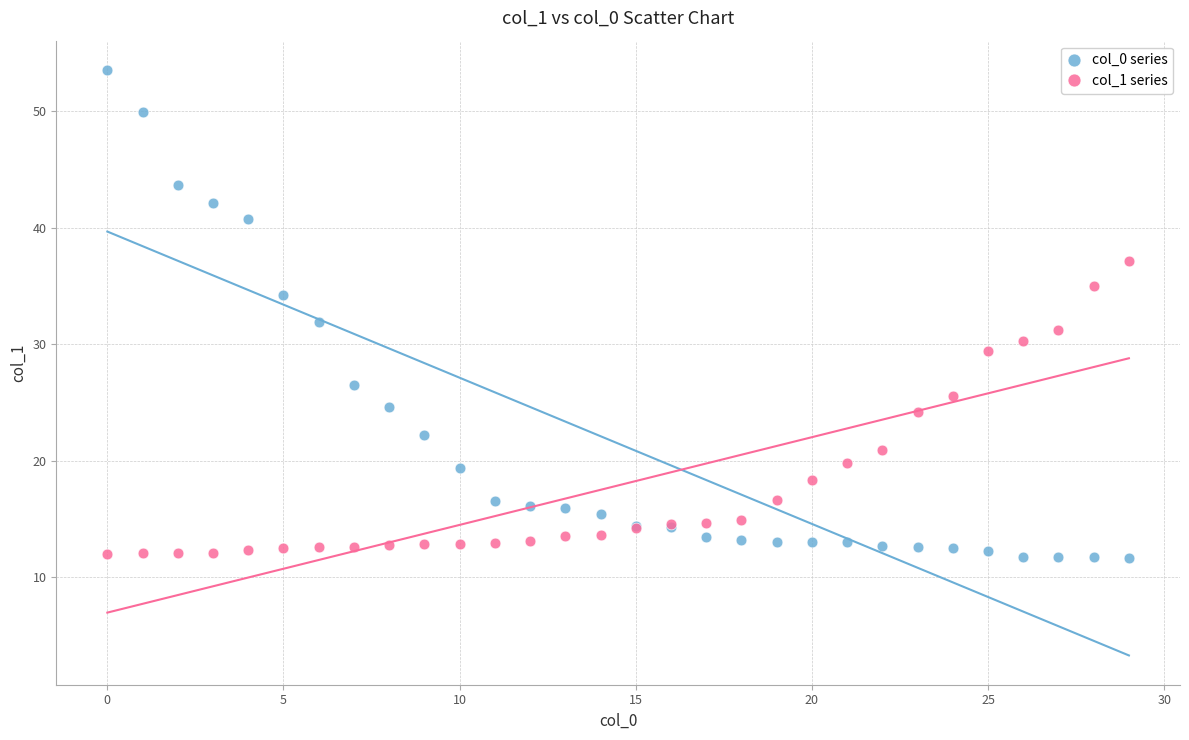

Which series has the widest spread of Y values?

col_0 series